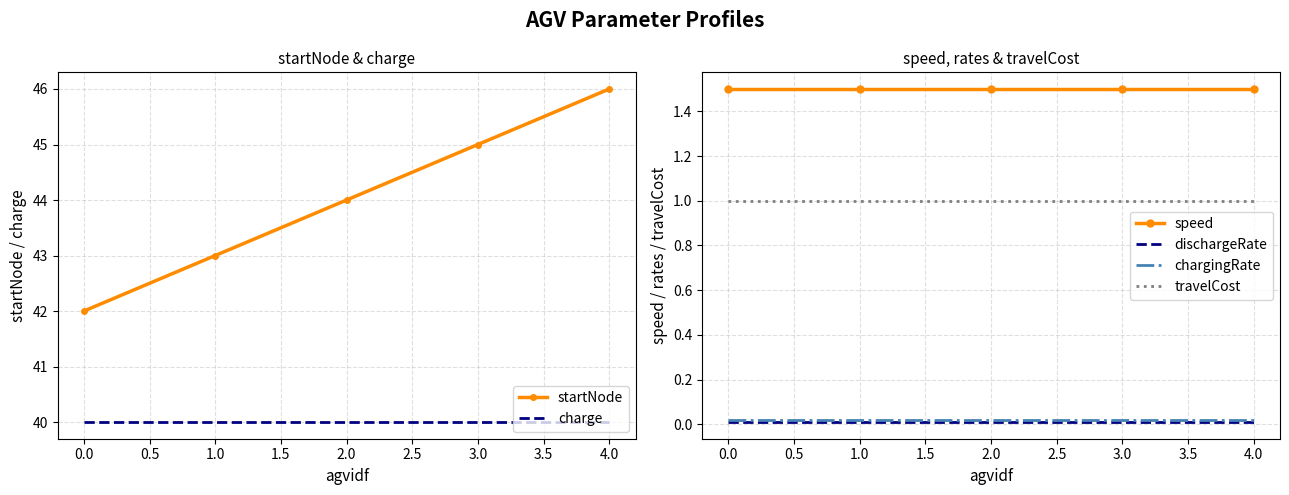

Does the chart have visible grid lines?

Yes